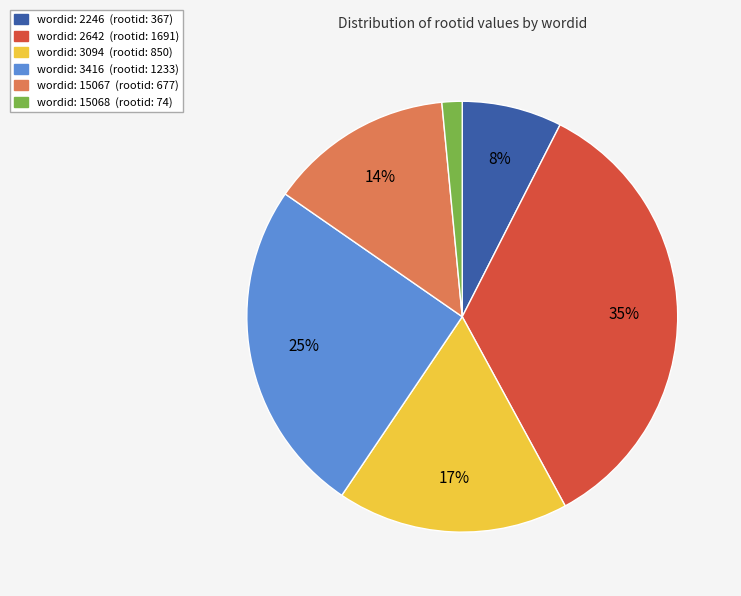

Rank the categories by value from highest to lowest.

wordid: 2642 (rootid: 1691), wordid: 3416 (rootid: 1233), wordid: 3094 (rootid: 850), wordid: 15067 (rootid: 677), wordid: 2246 (rootid: 367), wordid: 15068 (rootid: 74)